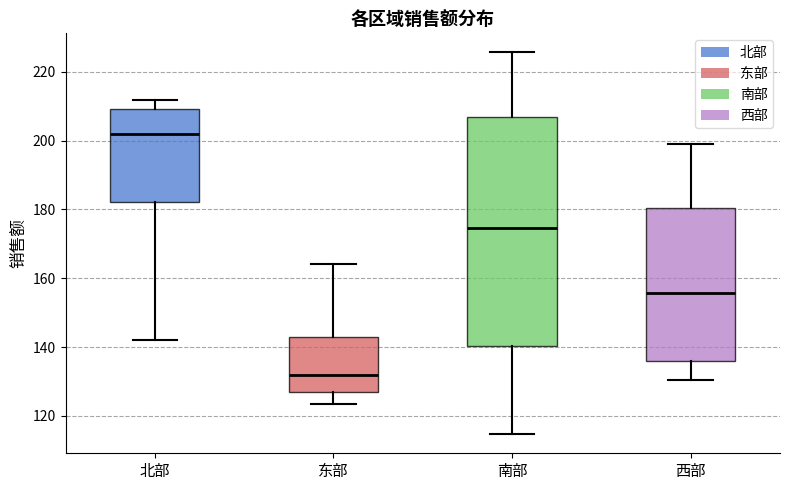

Where is the upper edge of the box for 北部 on the y-axis? The values are not printed on the chart, so give them approximately, as read against the axis.

210